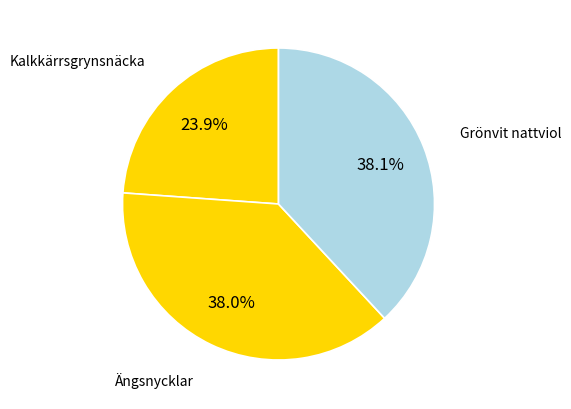

Which category has the smallest portion of the pie?

Kalkkärrsgrynsnäcka